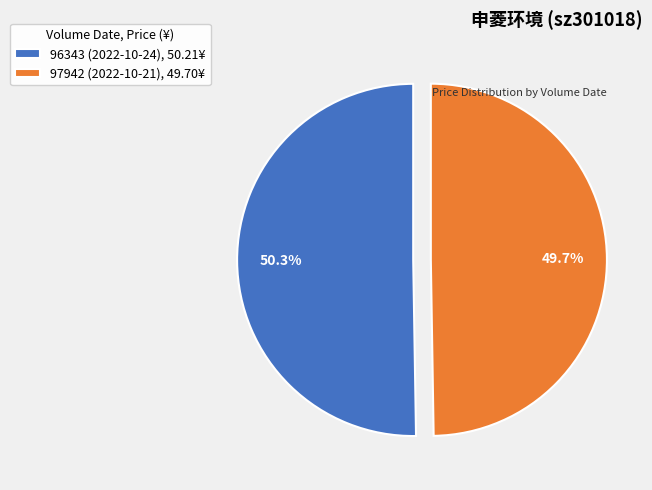

Is the sum of 96343 (2022-10-24) and 97942 (2022-10-21) greater than half?

Yes